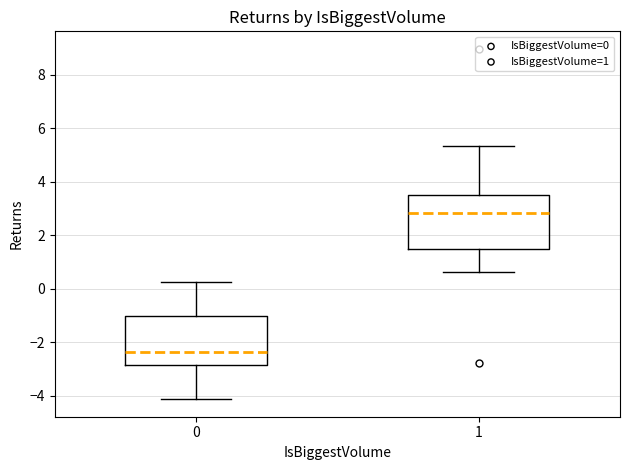

Which box's median line is the lowest?

0